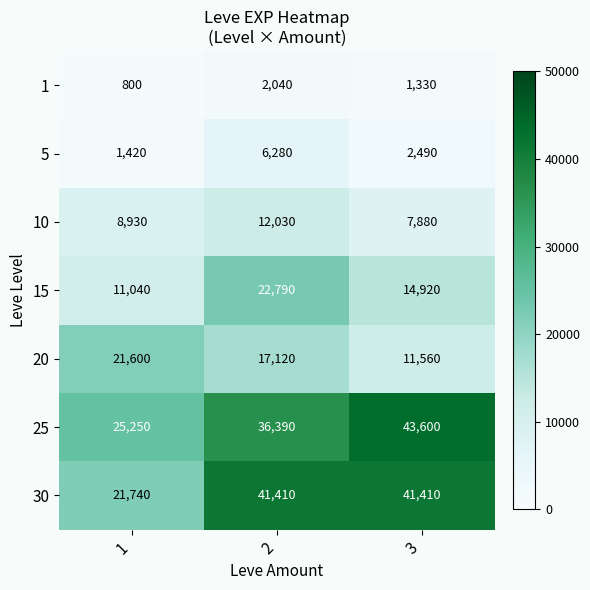

How many distinct data groups are displayed?

7